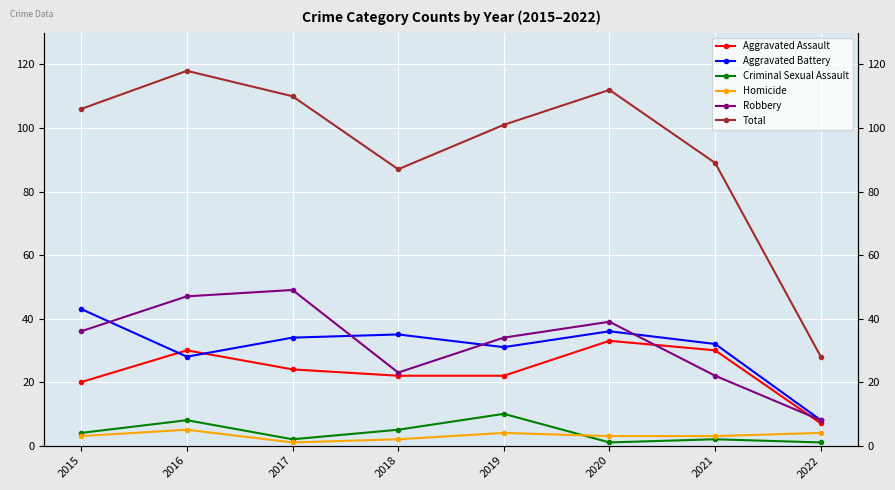

Rank the categories by Total value from lowest to highest.

2022, 2018, 2021, 2019, 2015, 2017, 2020, 2016